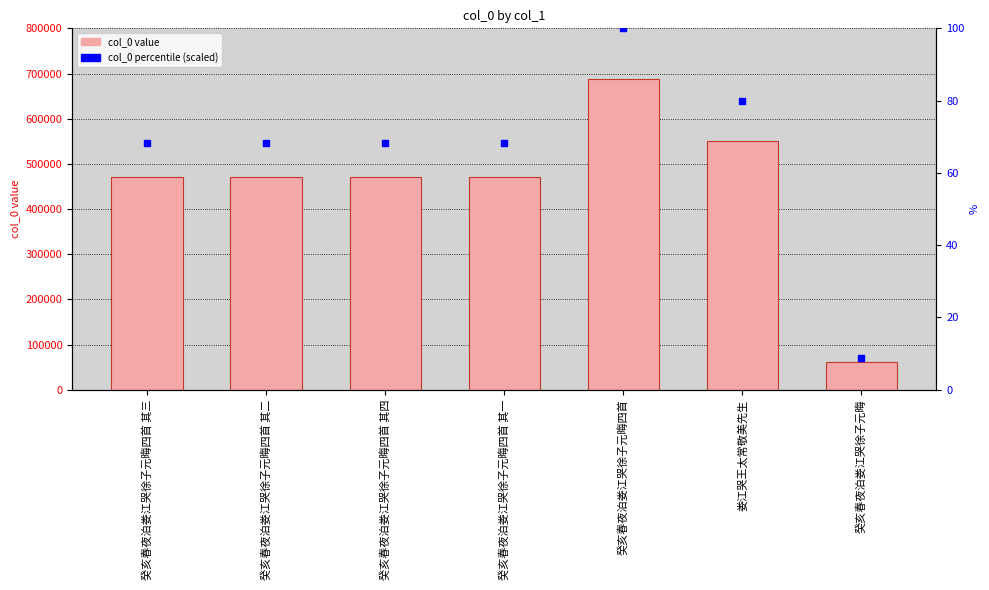

Which series reaches the maximum Y coordinate?

col_0